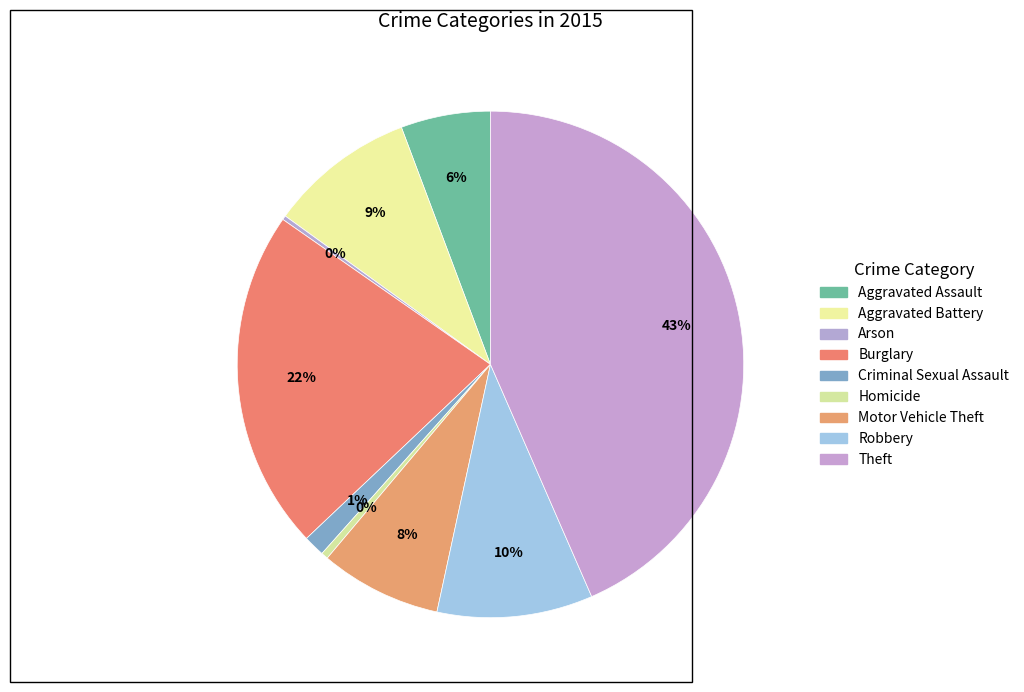

Which slice is the smallest?

Arson